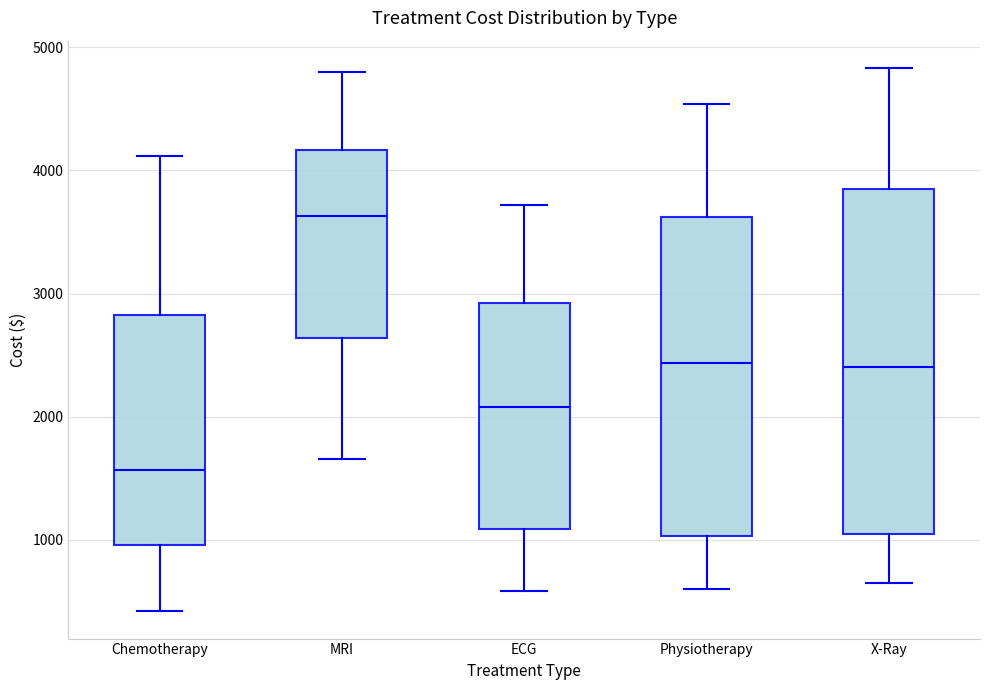

Which box is the tallest, from its lower edge to its upper edge?

X-Ray